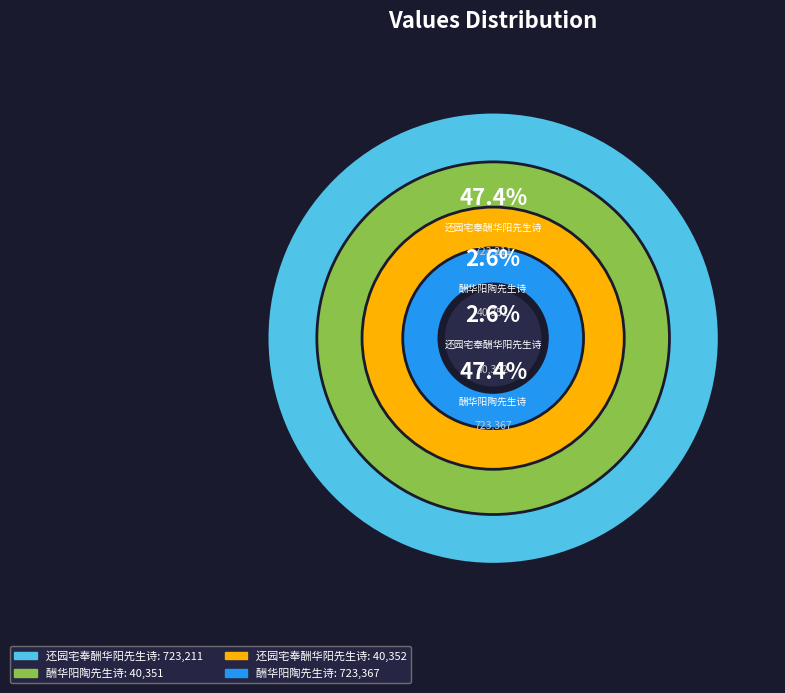

To the nearest percent, what is the difference between the 还园宅奉酬华阳先生诗 (40352) and 酬华阳陶先生诗 (723367) slice percentages?

45%